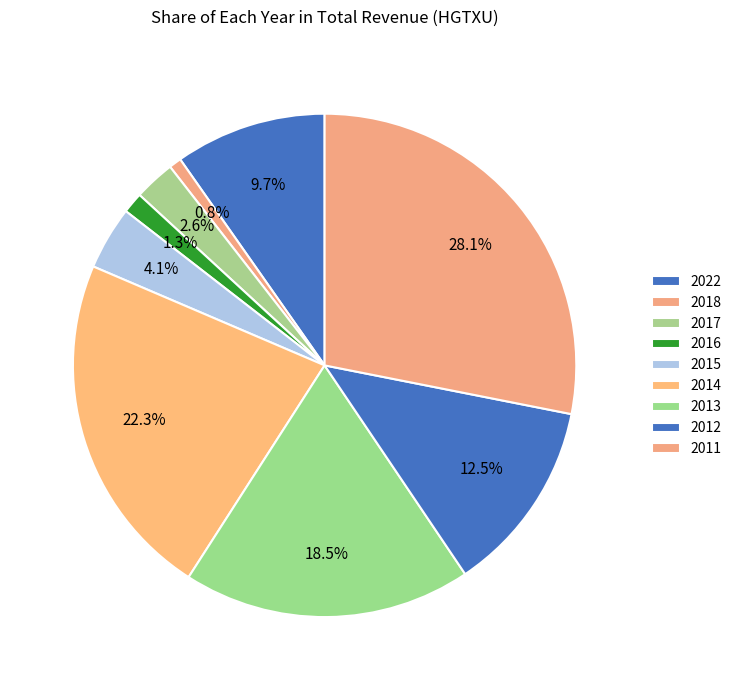

What portion of the pie excludes 2014?

77.7%